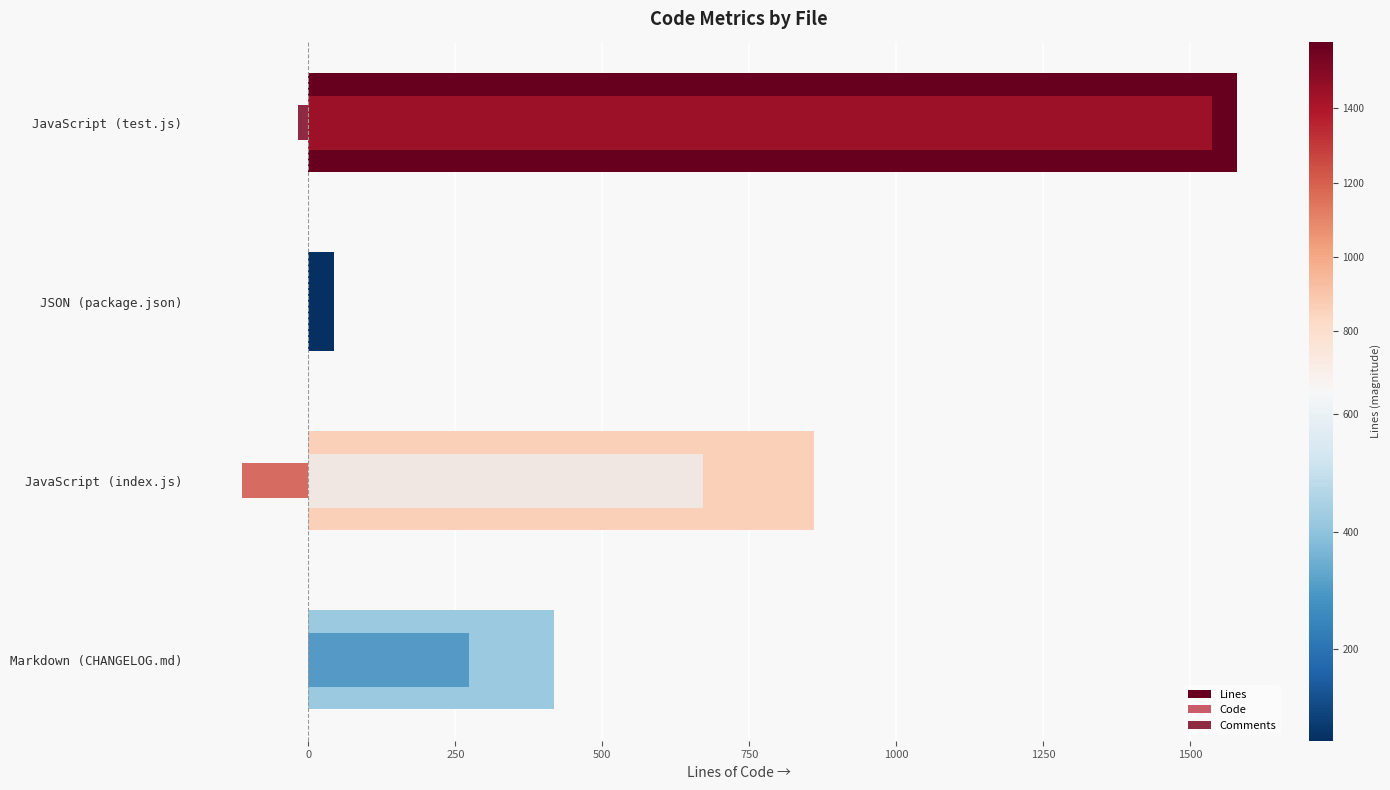

How many negative values does the Comments series have?

2